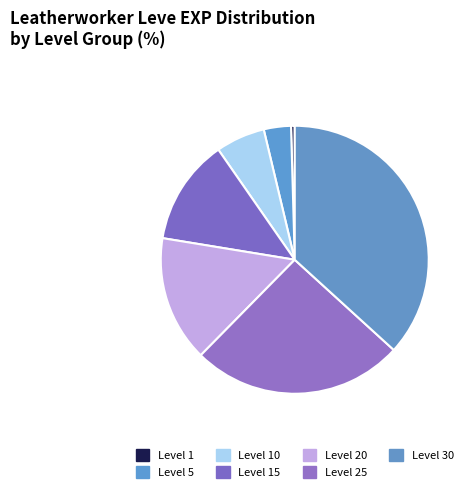

To the nearest percent, what is the average slice percentage?

14%